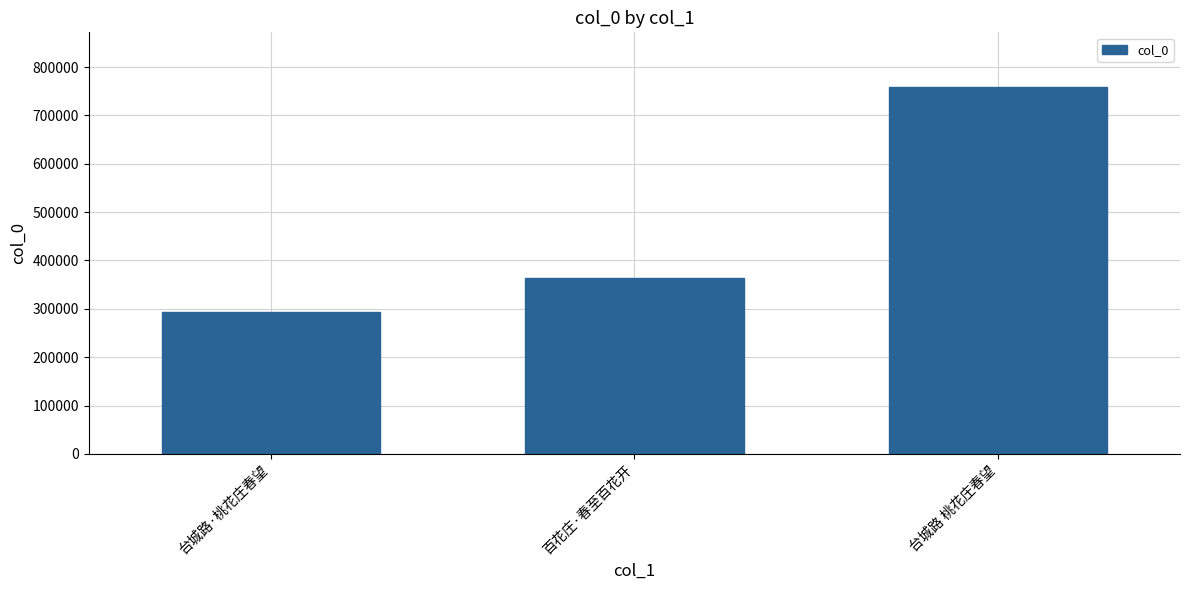

The chart shows a value of 293649 at 台城路·桃花庄春望. True or false?

True